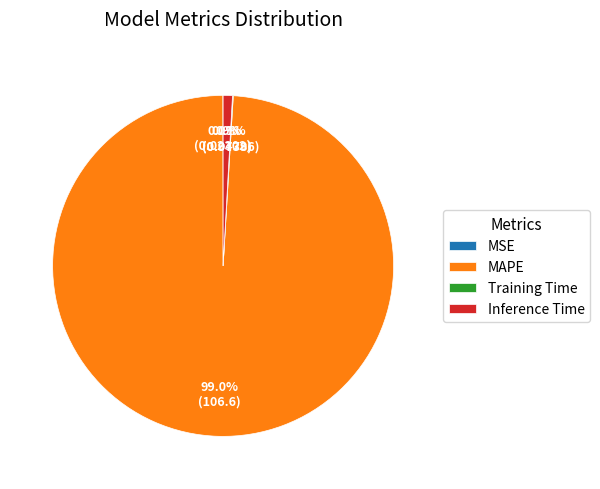

Is MAPE the majority of the pie?

Yes